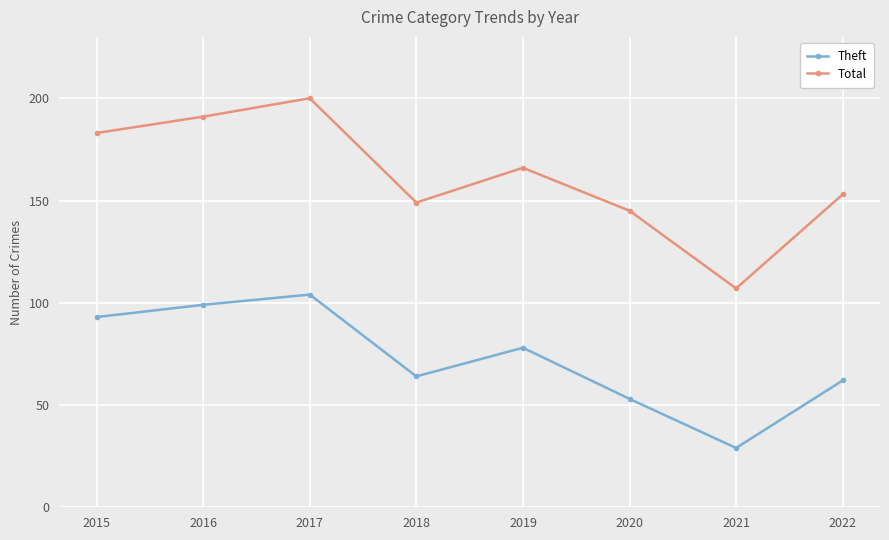

What is the value of the Theft point at the 6th from the left?

53